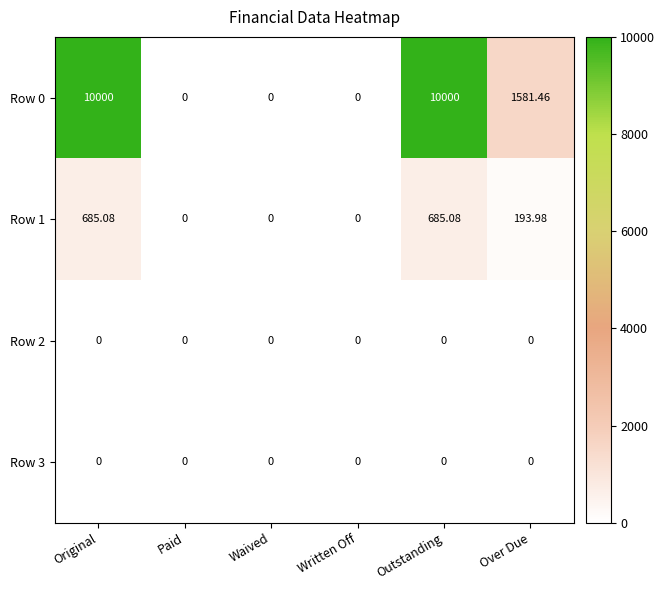

Is the value of Row 1 at Over Due greater than the value of Row 2 at Written Off?

Yes